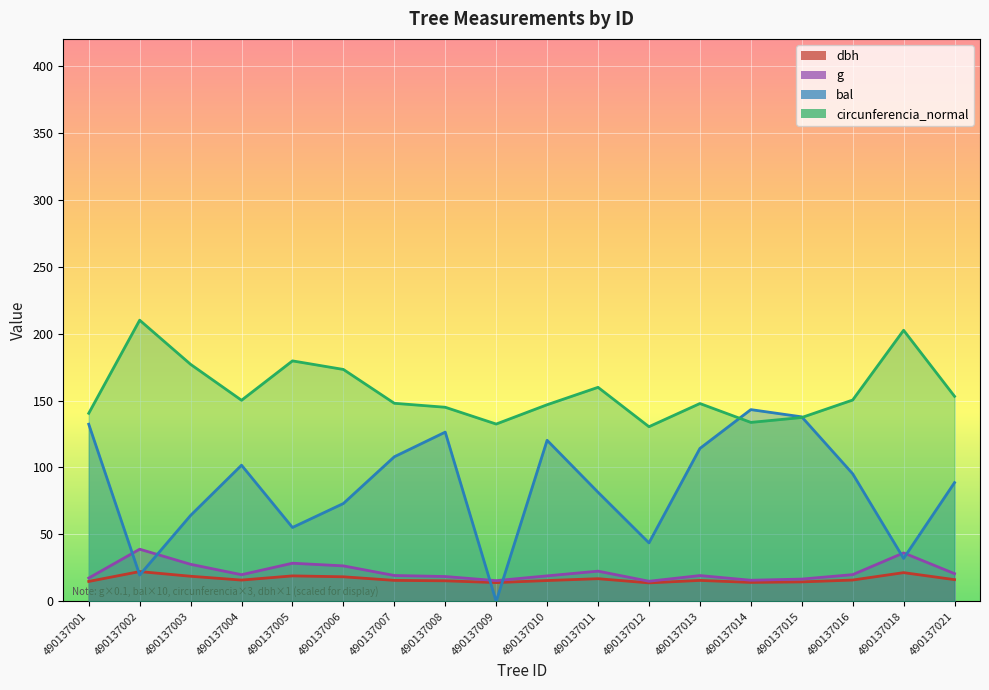

Where is the first local minimum for circunferencia_normal?

490137004